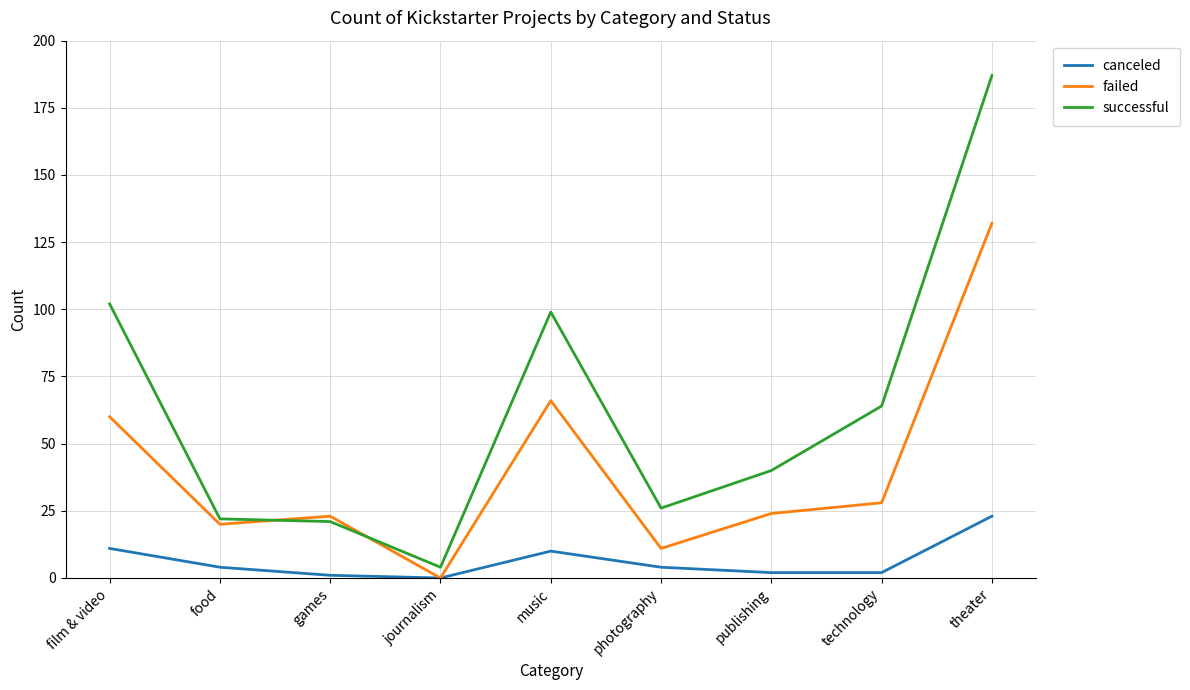

What position from the right is photography?

4